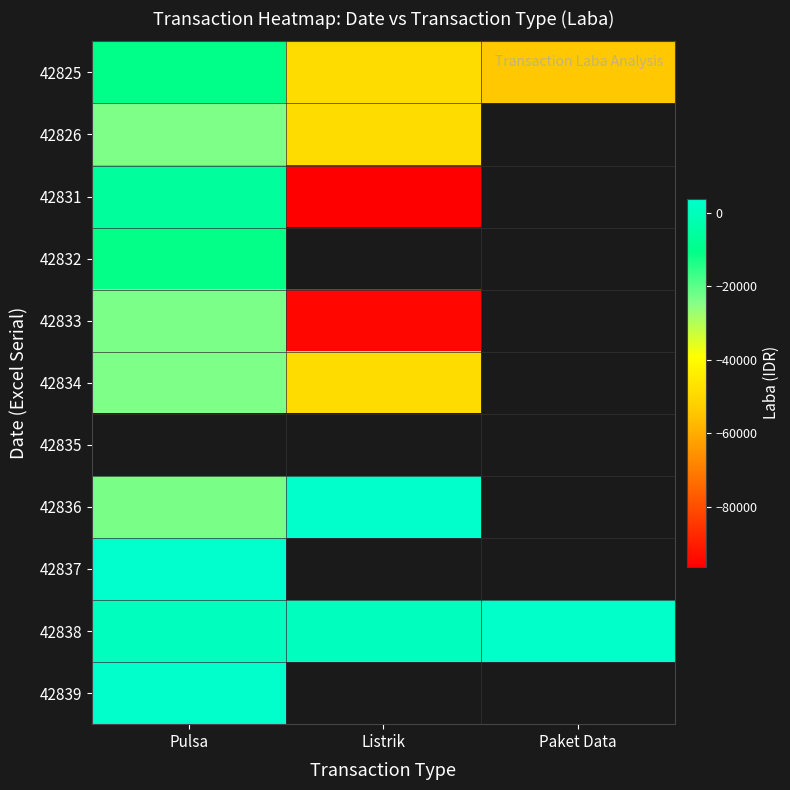

Which series has the largest total across all categories?

42838